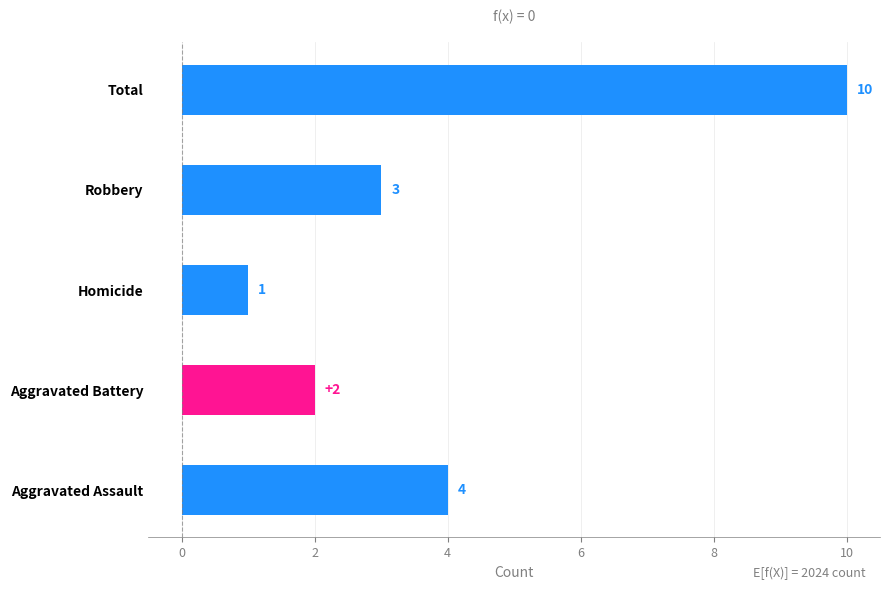

The value at Aggravated Battery is 1. True or false?

False